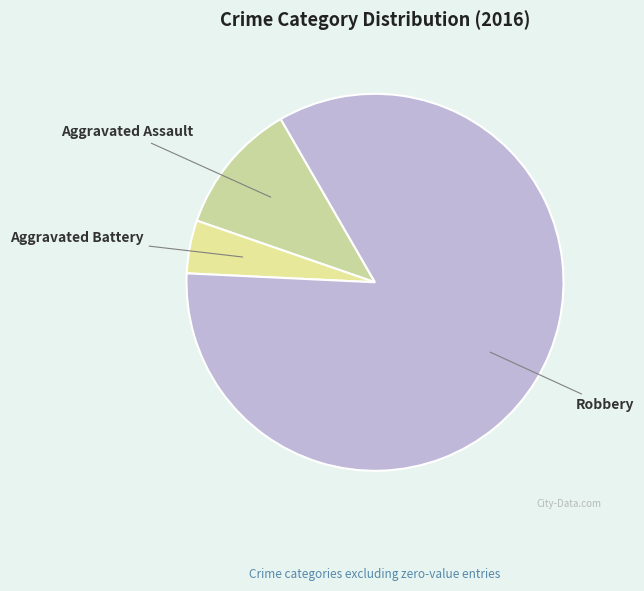

Between Aggravated Assault and Robbery, which is larger?

Robbery